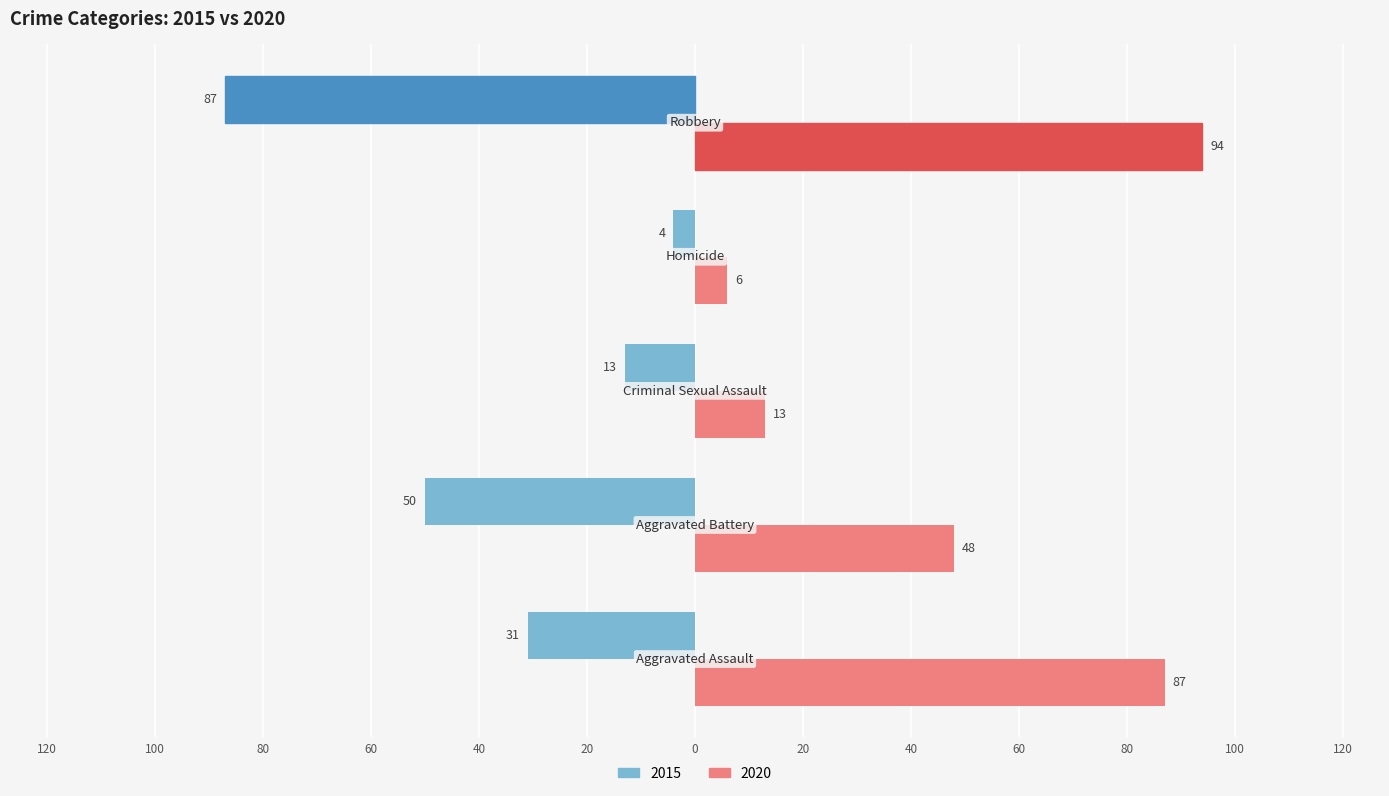

What are all the series names shown in the legend?

2015, 2020